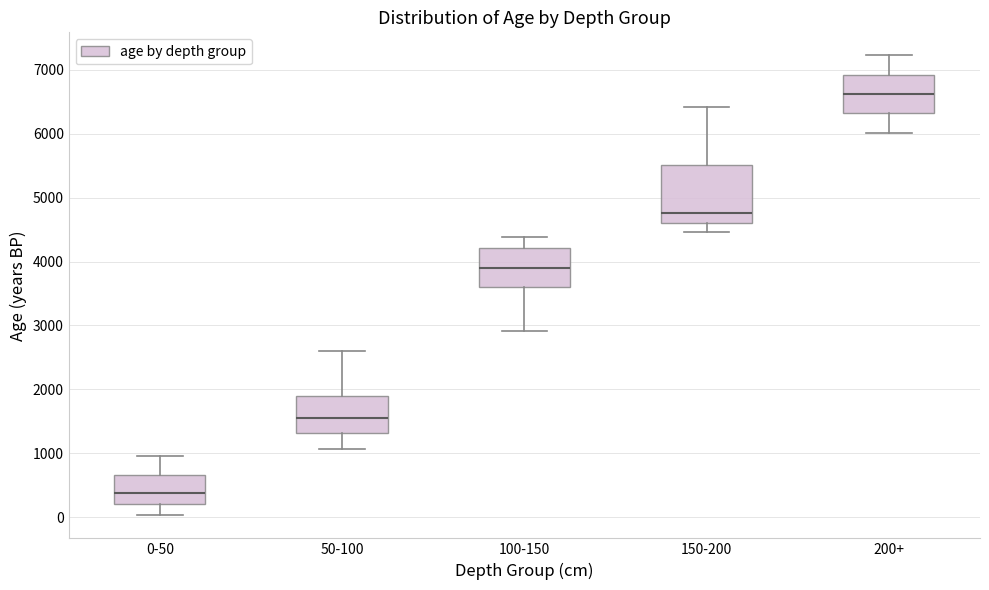

Which box has the highest median line?

200+